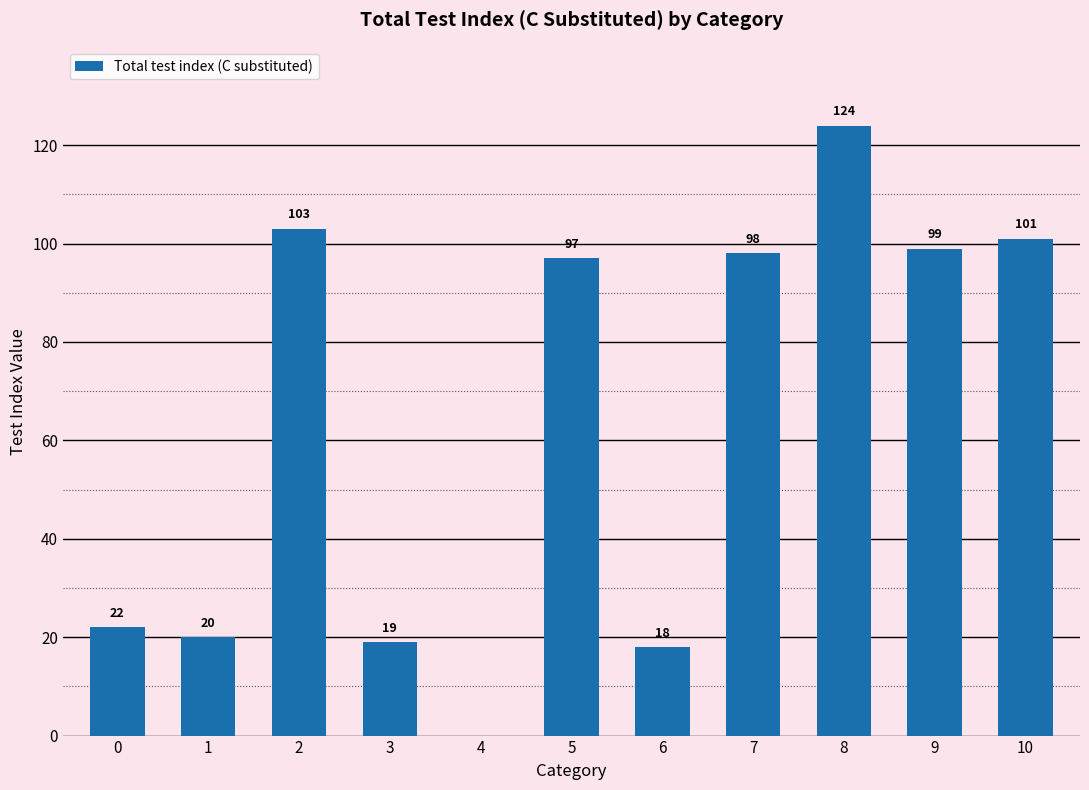

What is the approximate value at 9?

99